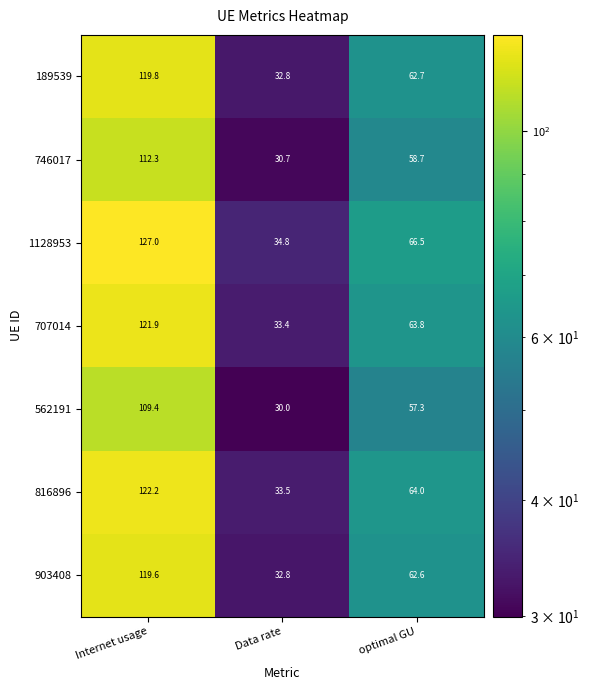

The value of 1128953 at Data rate is 34.8. True or false?

True